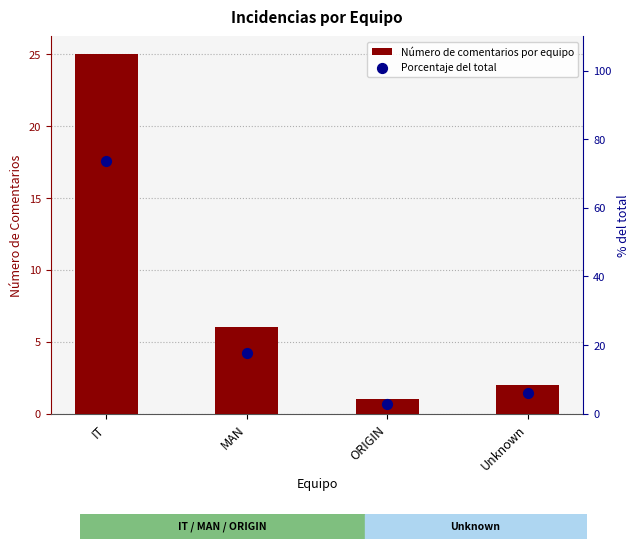

At how many categories does at least one series exceed 72?

1